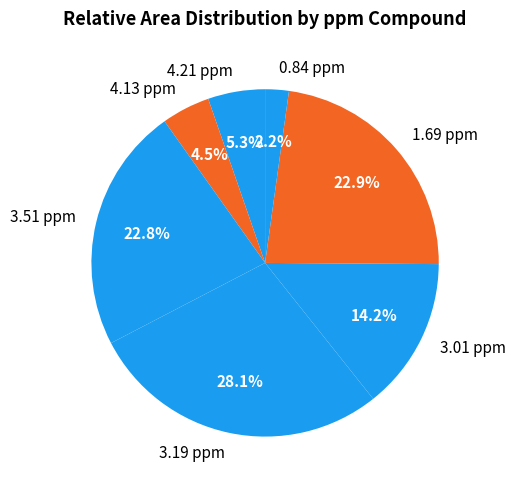

Which category has the biggest portion of the pie?

3.19 ppm